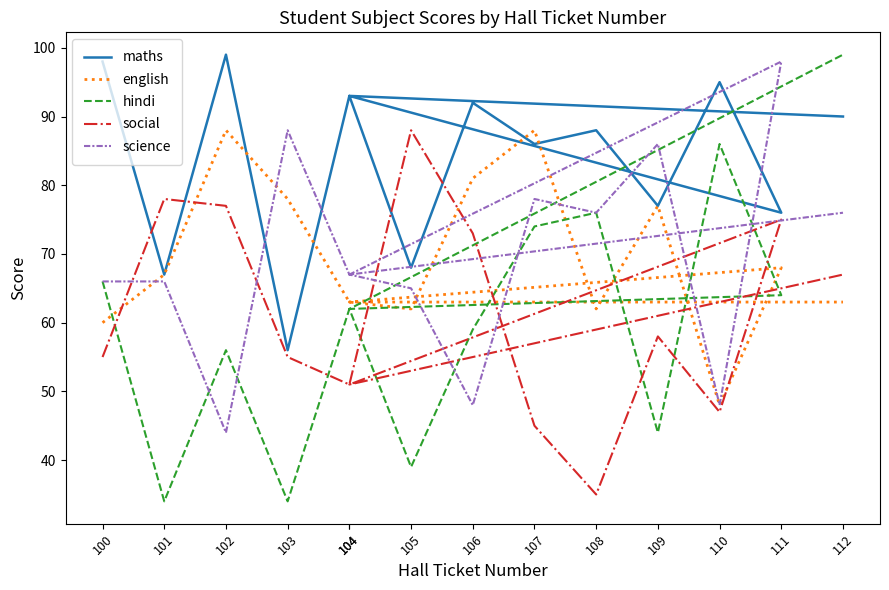

True or false: hindi has a value of 14 at 104.

False